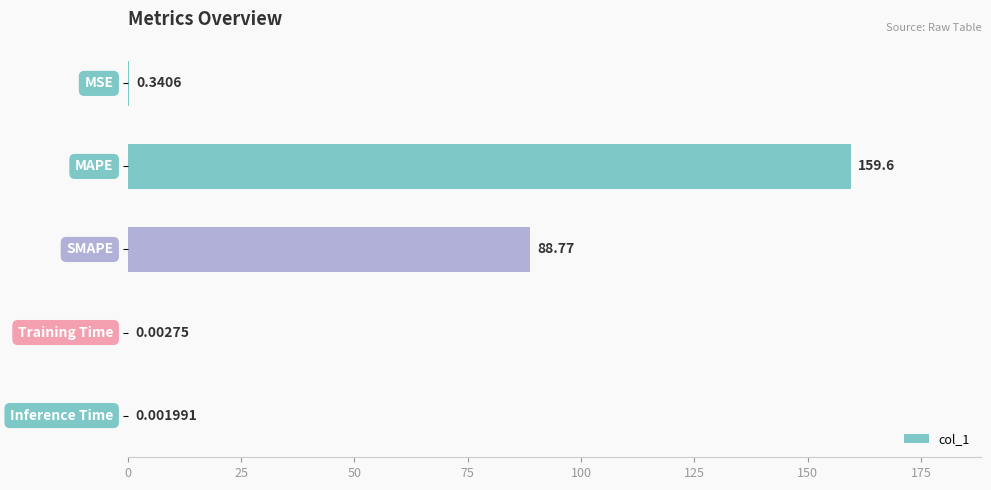

What is the sum of all values?

248.7